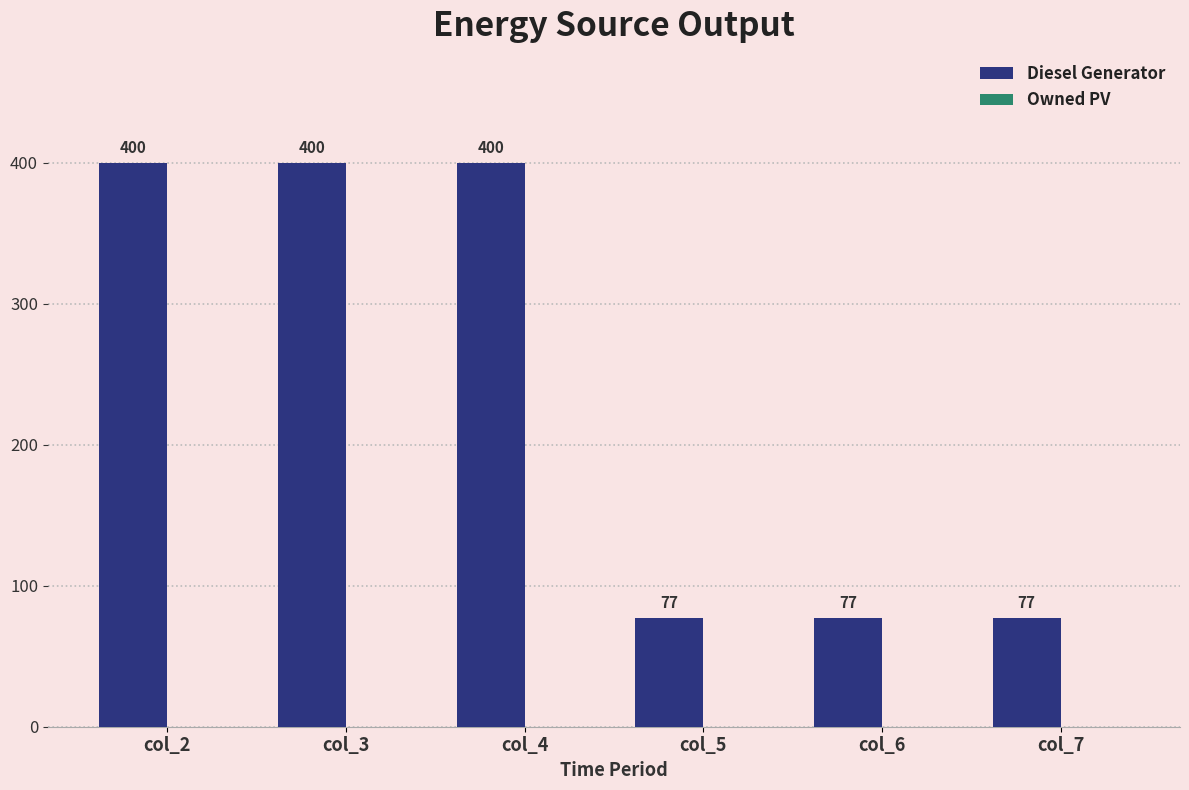

What is the sum of all values?

1431